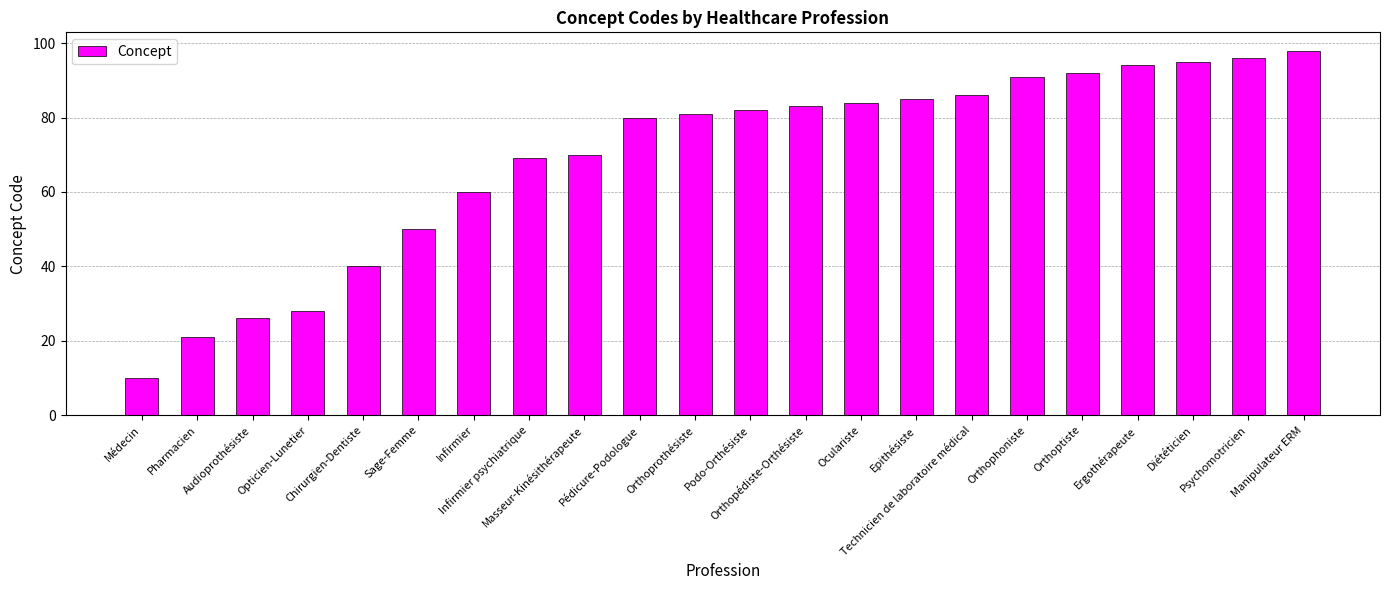

Rank the categories by value from lowest to highest.

Médecin, Pharmacien, Audioprothésiste, Opticien-Lunetier, Chirurgien-Dentiste, Sage-Femme, Infirmier, Infirmier psychiatrique, Masseur-Kinésithérapeute, Pédicure-Podologue, Orthoprothésiste, Podo-Orthésiste, Orthopédiste-Orthésiste, Oculariste, Epithésiste, Technicien de laboratoire médical, Orthophoniste, Orthoptiste, Ergothérapeute, Diététicien, Psychomotricien, Manipulateur ERM